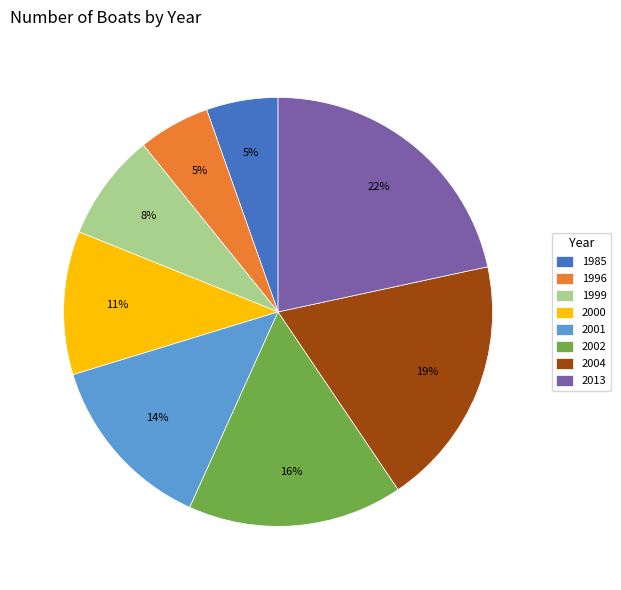

Does any single category account for the majority?

No